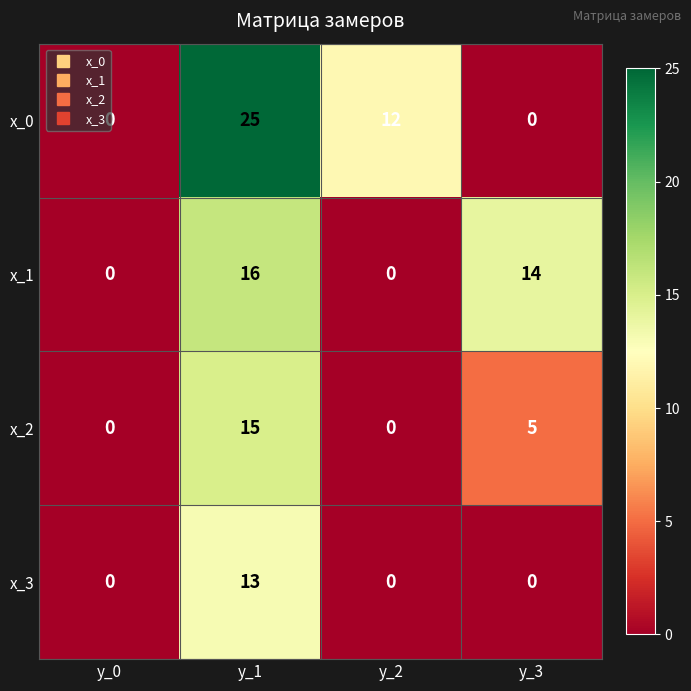

Which series has the largest total across all categories?

x_0